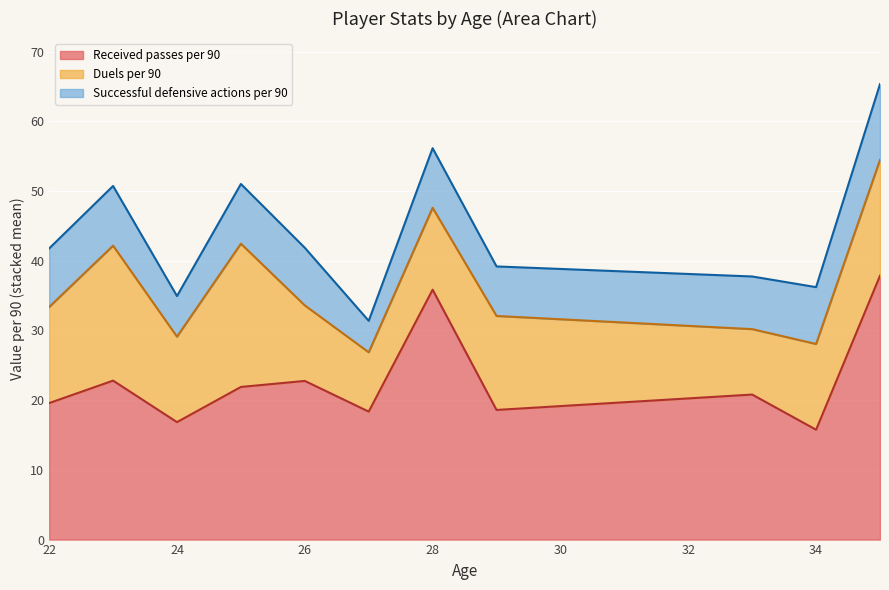

The Received passes per 90 series shows 22.8 at 26. True or false?

True